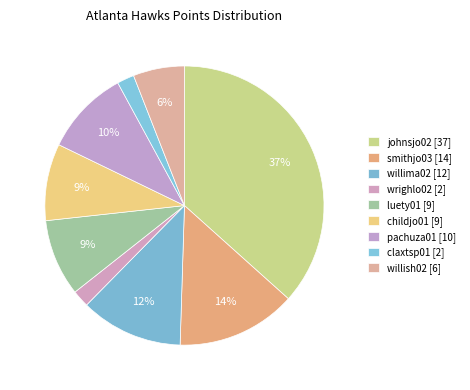

To the nearest percent, what is the difference between the childjo01 and willish02 slice percentages?

3%